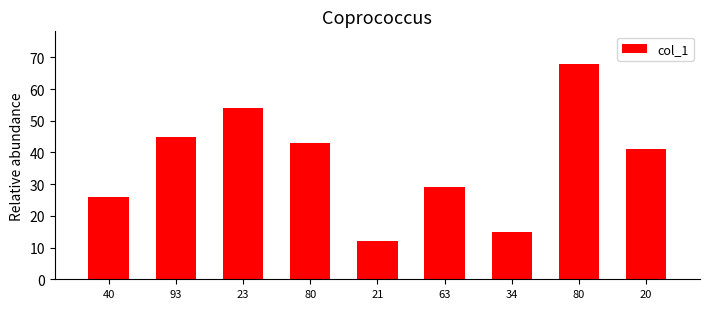

The value at 23 is 88. True or false?

False